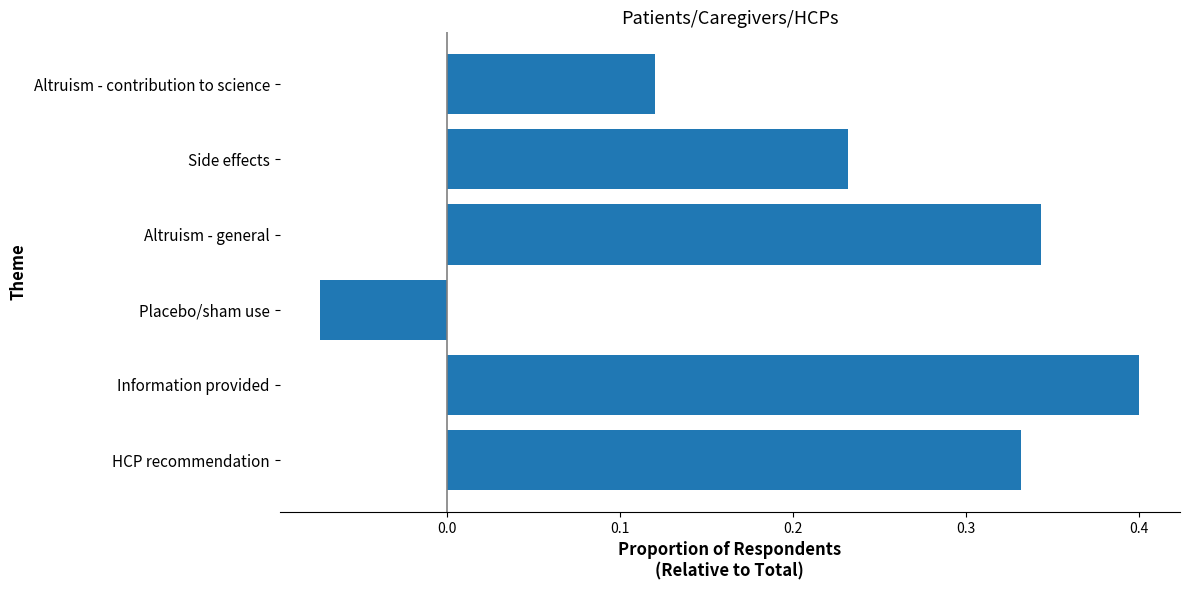

What is the approximate value at Information provided?

0.4